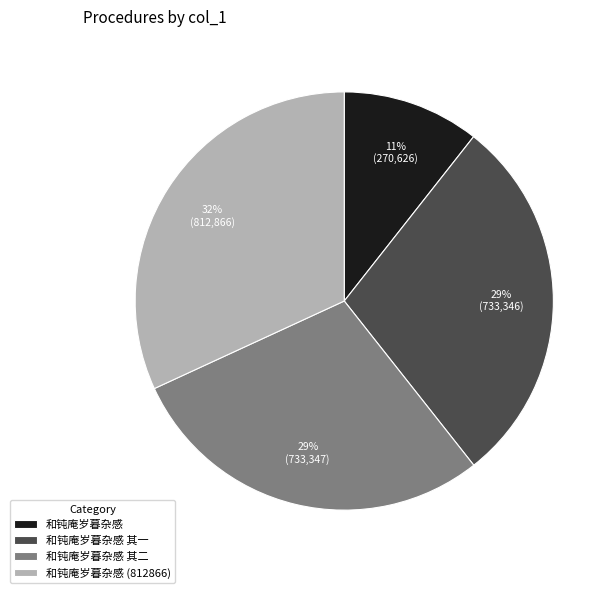

Is it true that 和钝庵岁暮杂感 其一 is 37% of the pie?

False